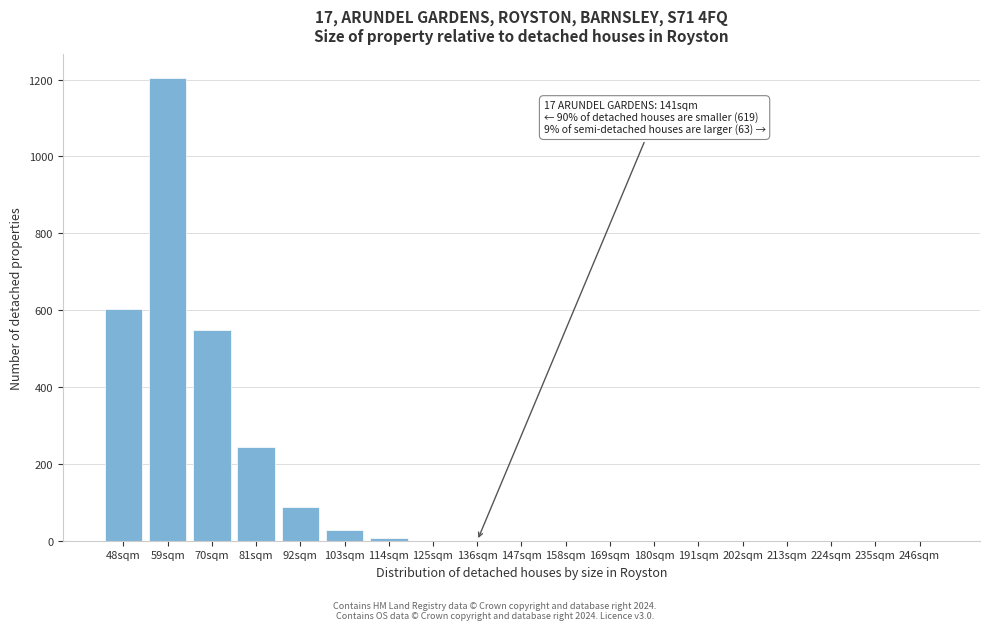

Reading right to left, transcribe all the data shown in this chart.

246sqm=0.0	235sqm=0.0	224sqm=0.0	213sqm=0.0	202sqm=0.0	191sqm=0.0	180sqm=0.0	169sqm=0.0	158sqm=0.0	147sqm=0.0	136sqm=0.0	125sqm=0.0	114sqm=6.0	103sqm=29.0	92sqm=88.2	81sqm=242.9	70sqm=549.3	59sqm=1205.2	48sqm=602.9